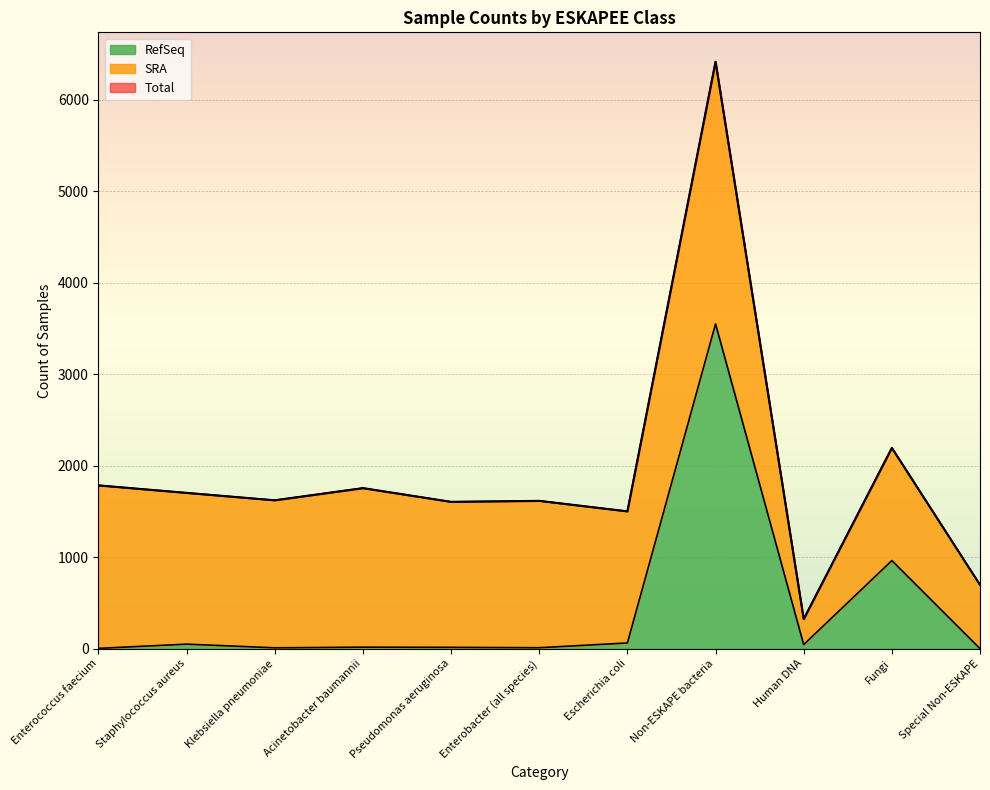

At how many categories does at least one series exceed 921?

9